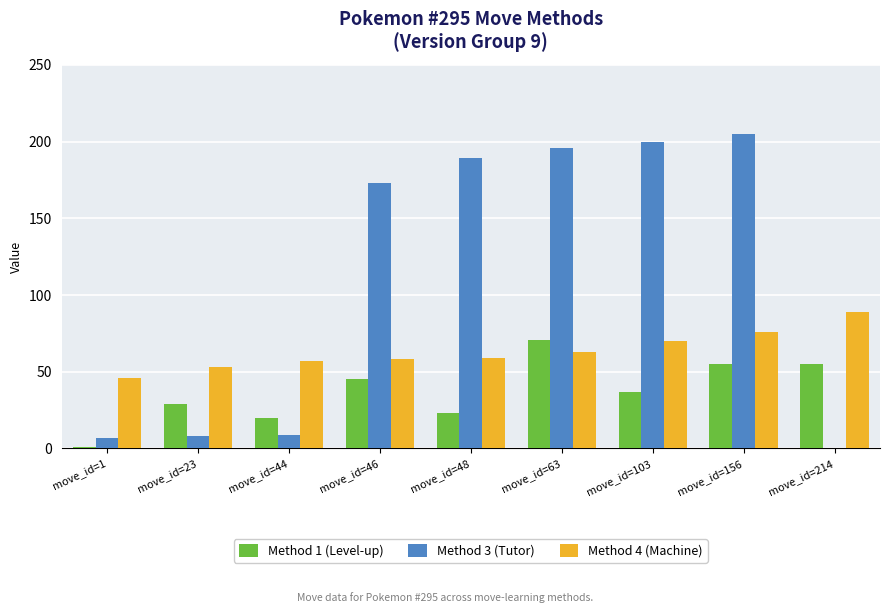

The value of Method 4 (Machine) at move_id=156 is 76. True or false?

True